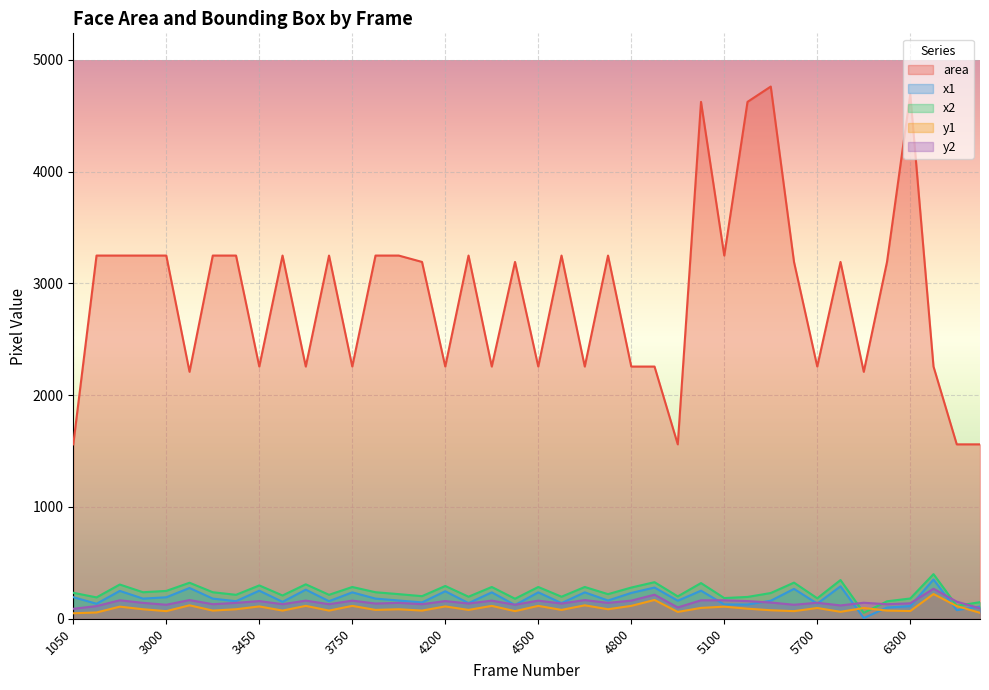

Where is the first local maximum for y2?

2700